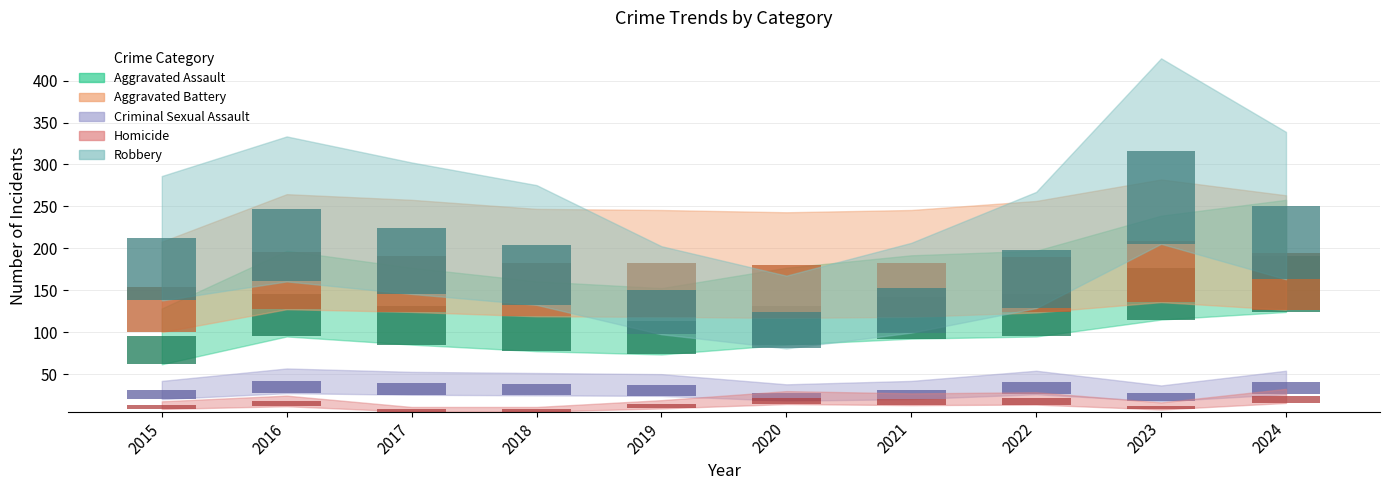

What is the difference between the second highest and second lowest values in the Criminal Sexual Assault series?

4.2